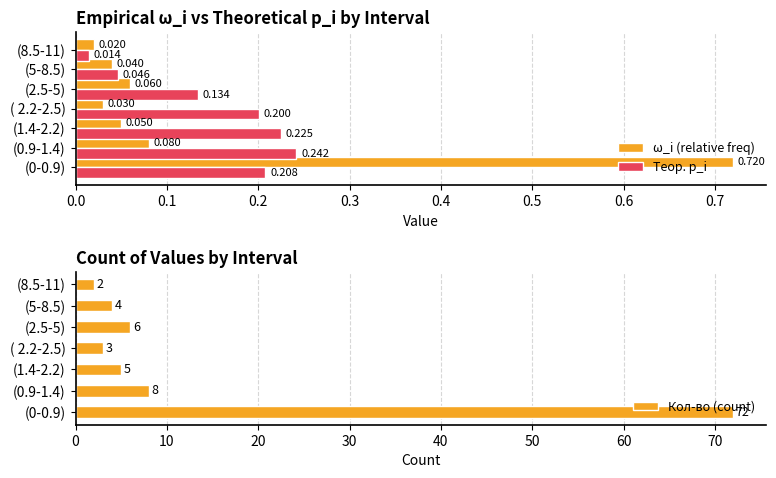

How many bars are there in total?

21